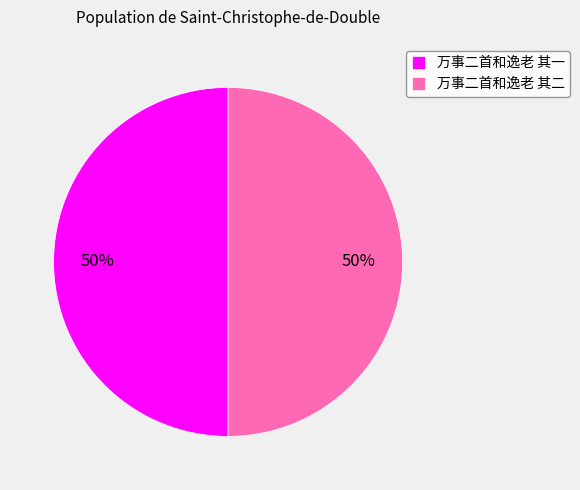

Is the sum of 万事二首和逸老 其一 and 万事二首和逸老 其二 greater than half?

Yes